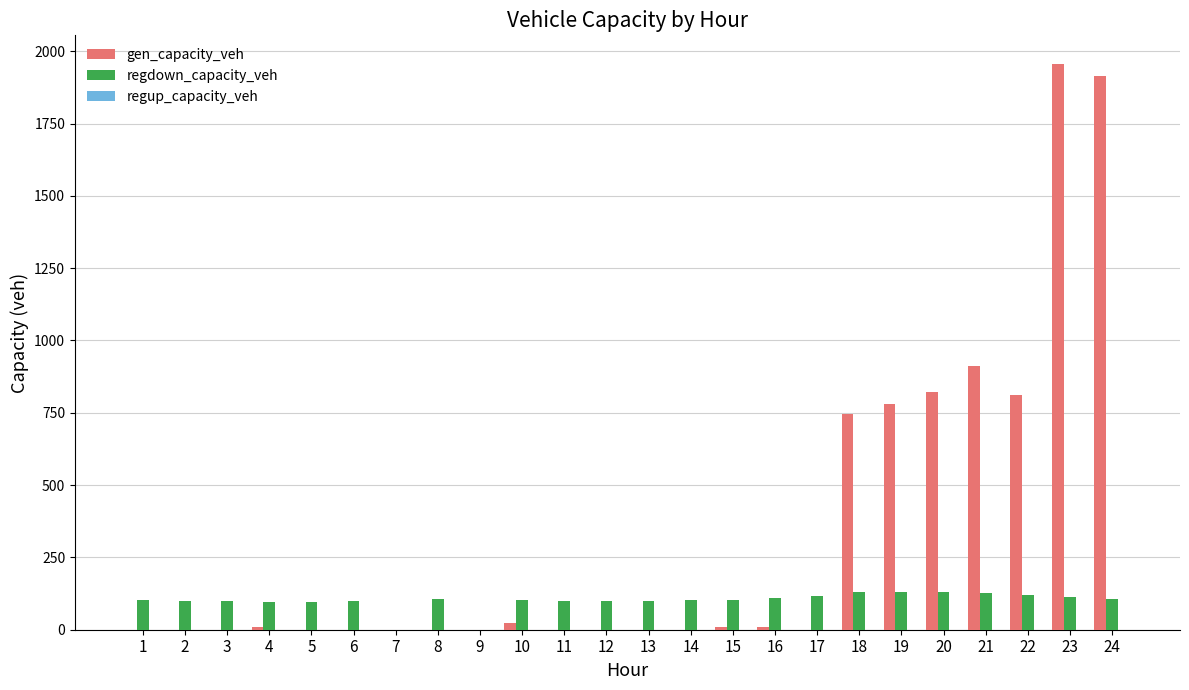

The value of regdown_capacity_veh at 8 is 105.8. True or false?

True